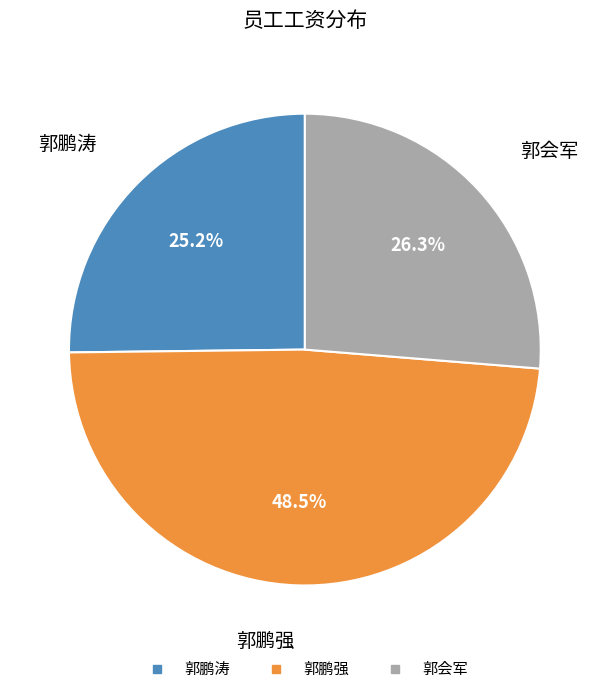

To the nearest percent, what is the difference between the largest and smallest slice percentages?

23%